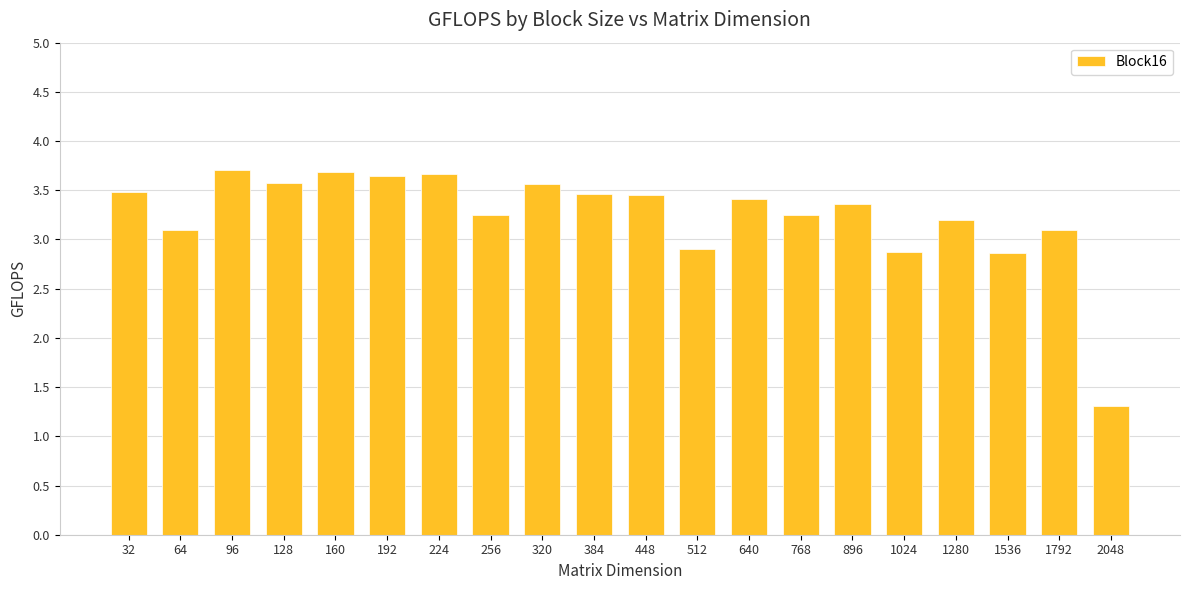

Between 384 and 2048, which is larger?

384